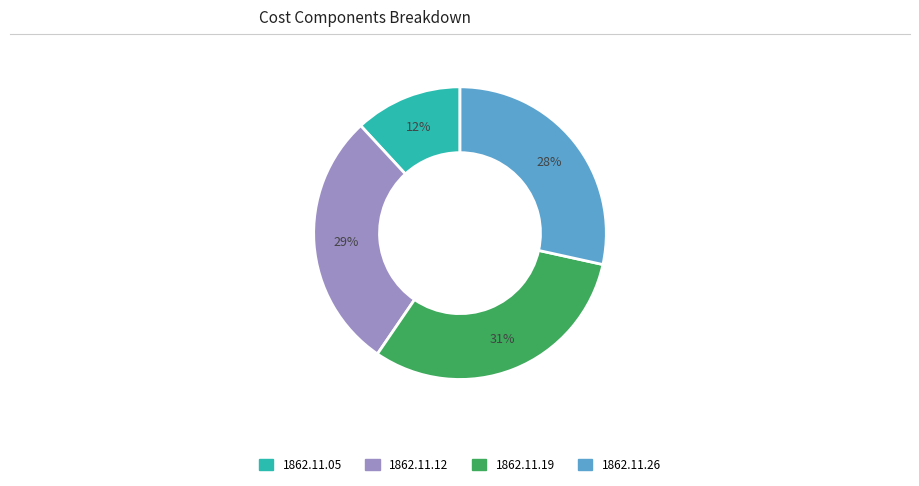

Combined, do 1862.11.05 and 1862.11.19 account for over 50%?

No